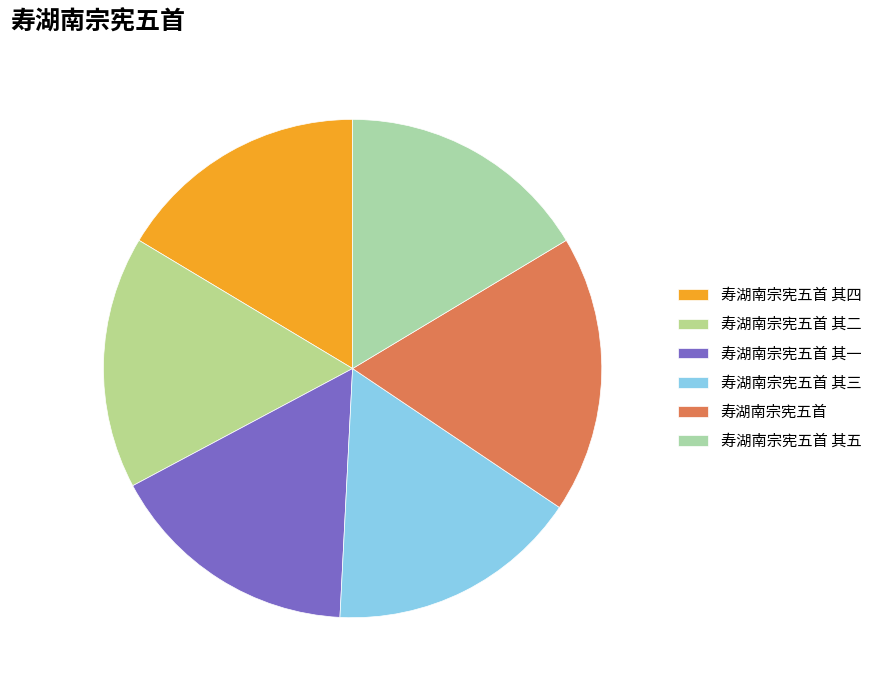

What is the smallest slice in the pie chart?

寿湖南宗宪五首 其五